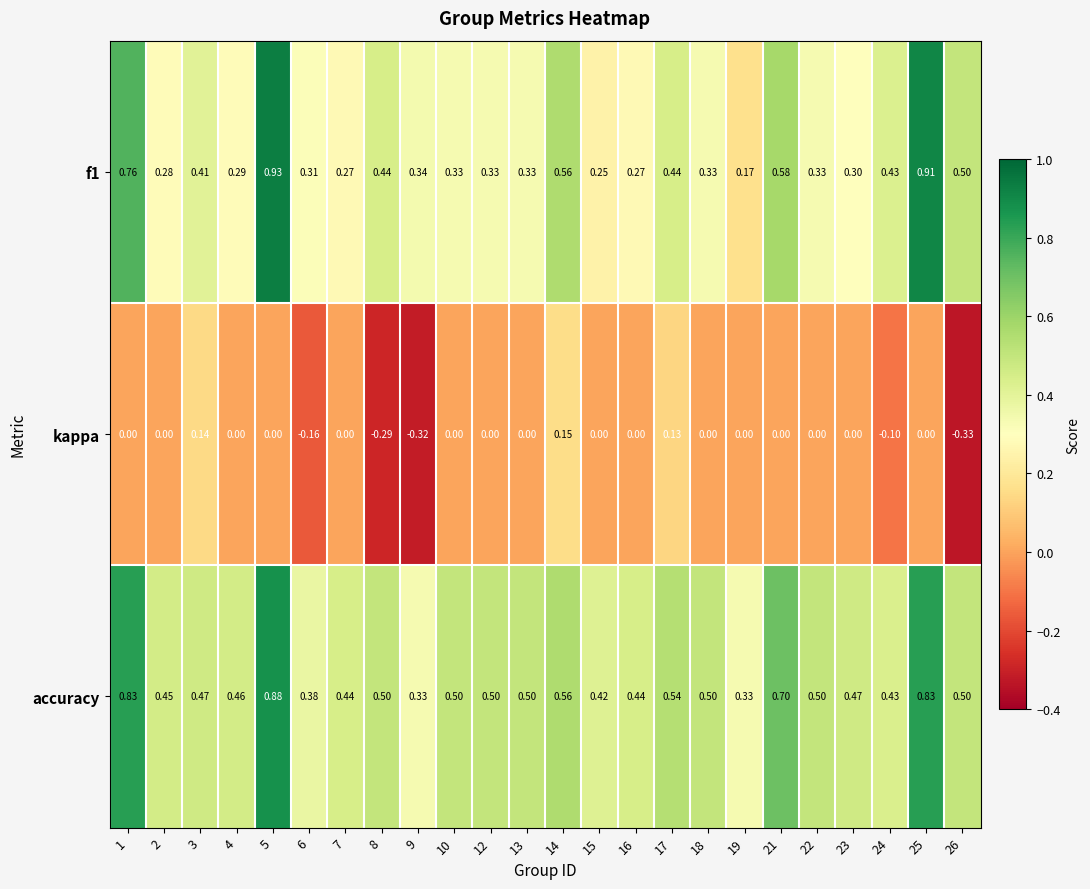

Which series has the largest total across all categories?

accuracy